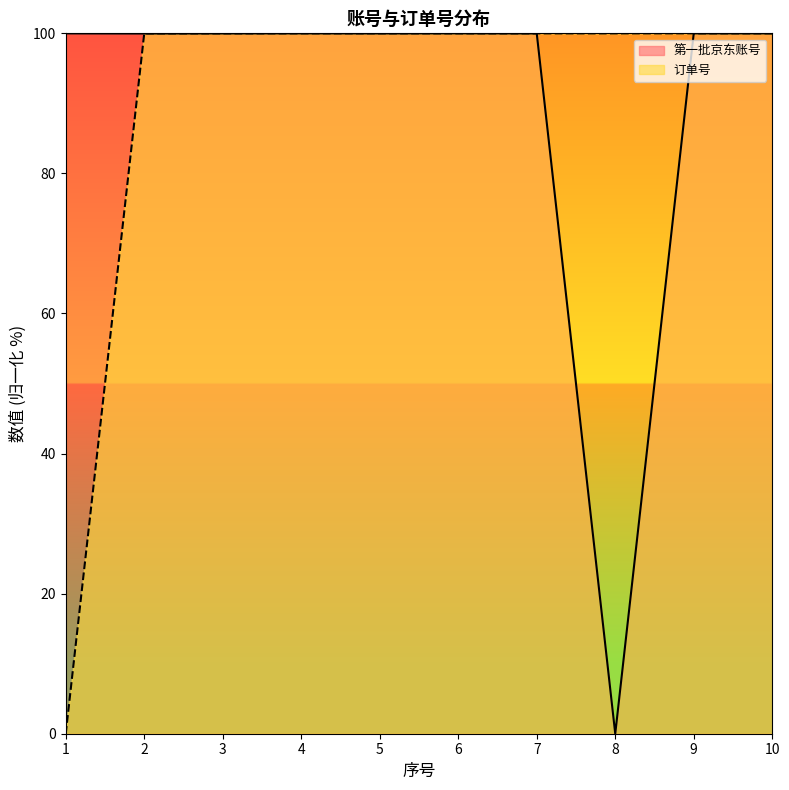

At which category does 订单号 reach its first local peak?

5